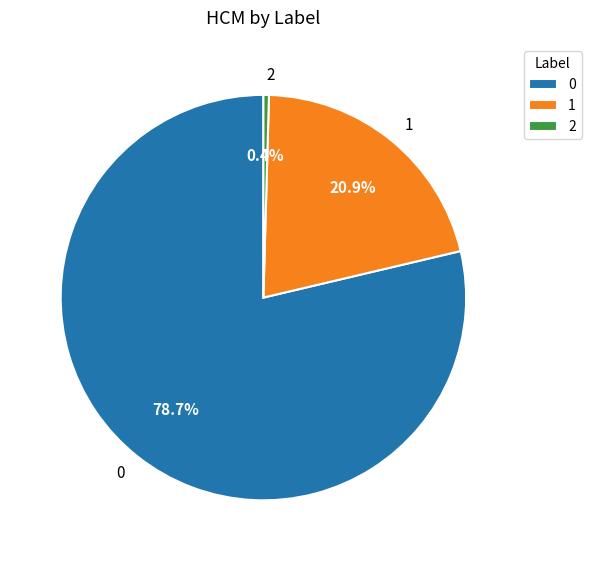

Approximately how many times larger is the value at 0 compared to 1?

3.8